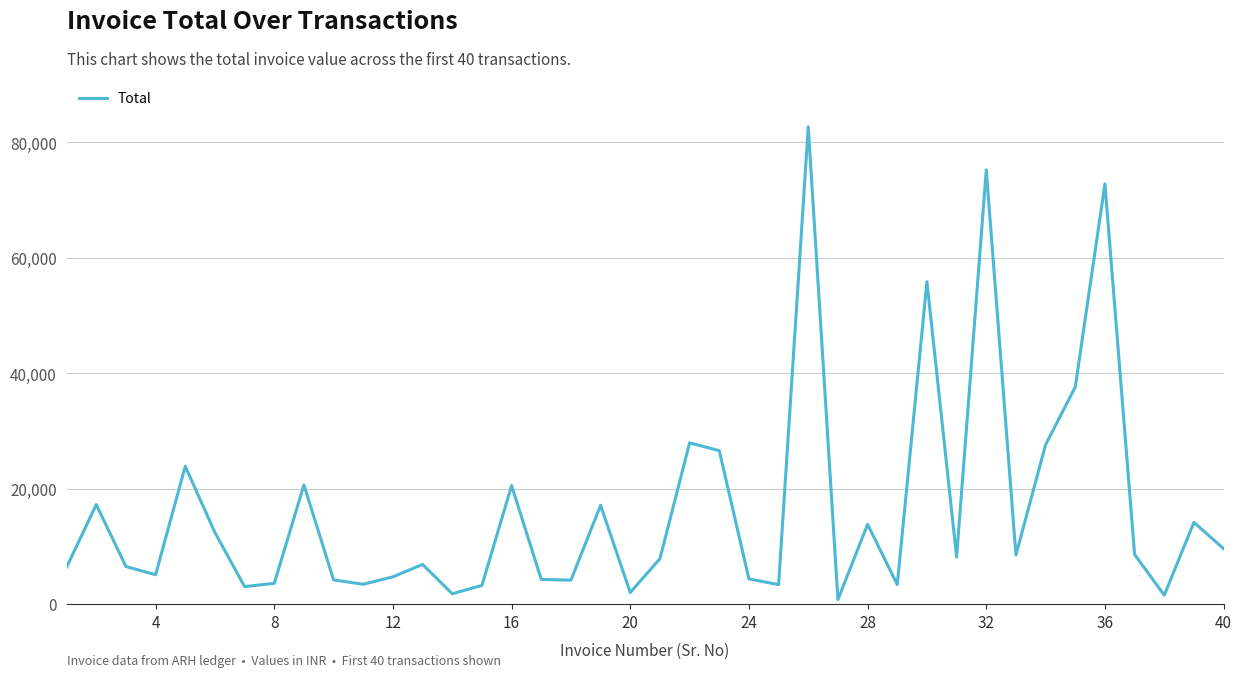

What is the maximum value shown in the chart?

82729